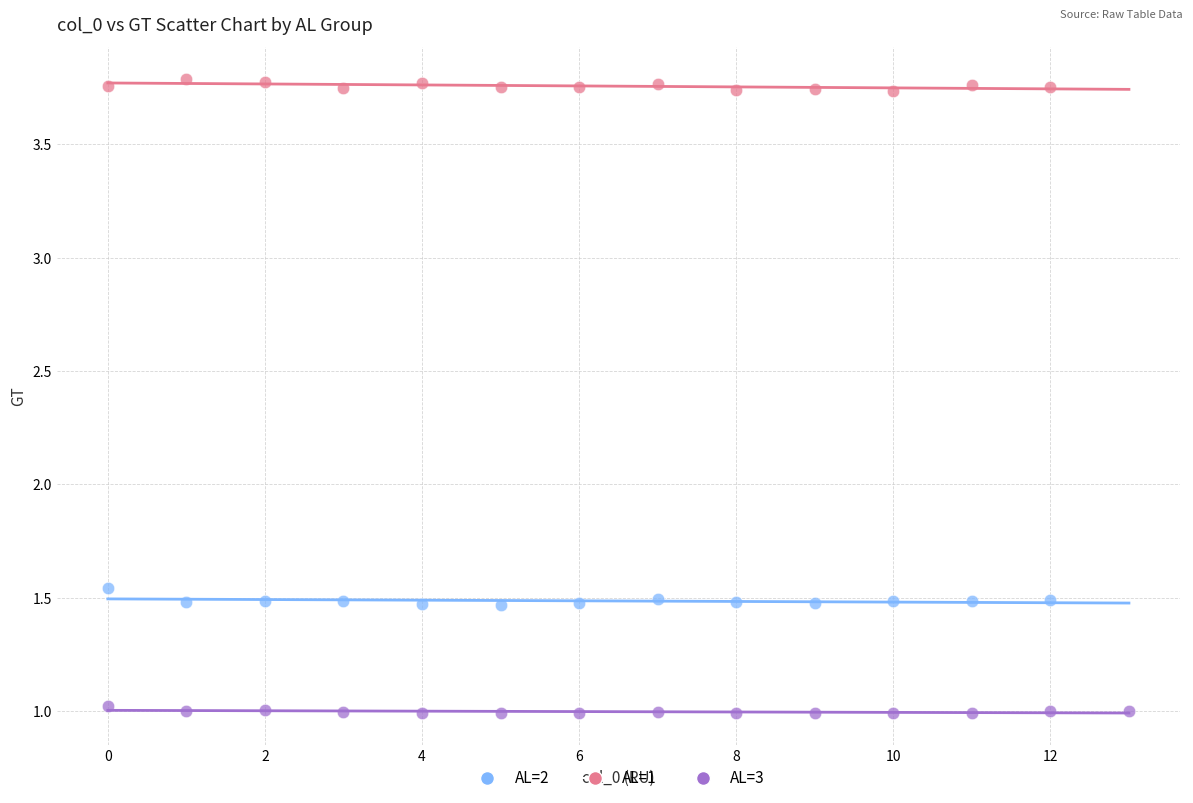

Which series reaches the minimum Y coordinate?

AL=3